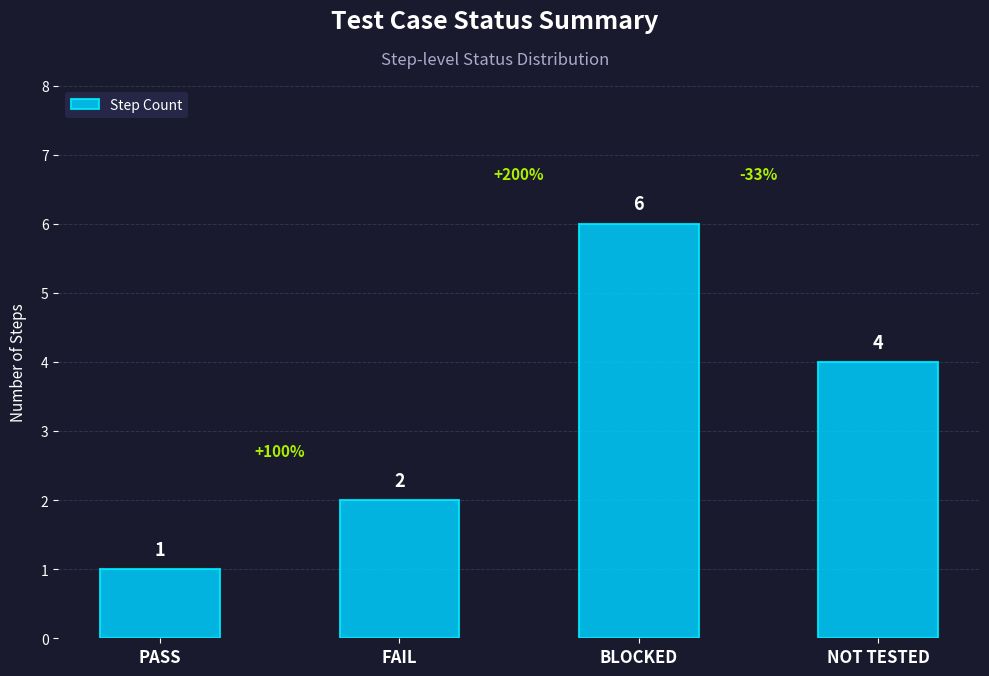

List the labels in order of value, largest first.

BLOCKED, NOT TESTED, FAIL, PASS